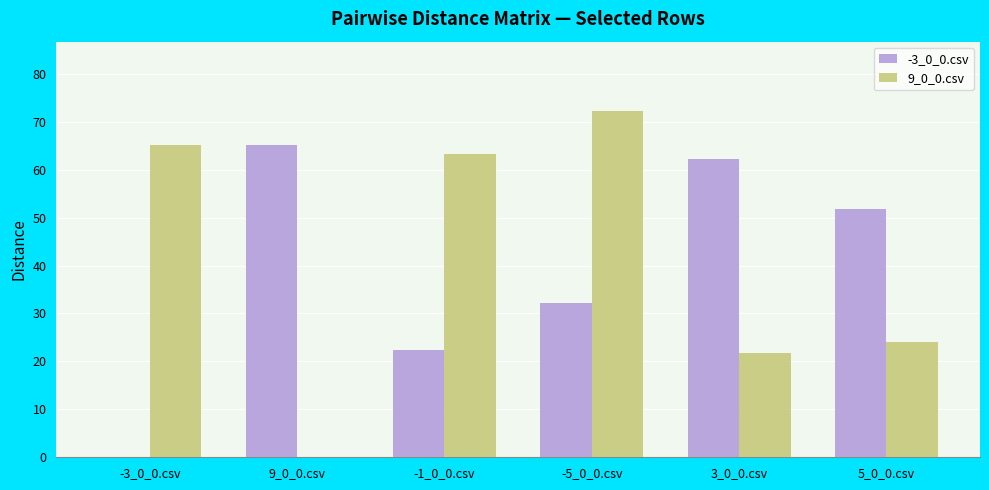

The 9_0_0.csv series shows 24.0 at 5_0_0.csv. True or false?

True